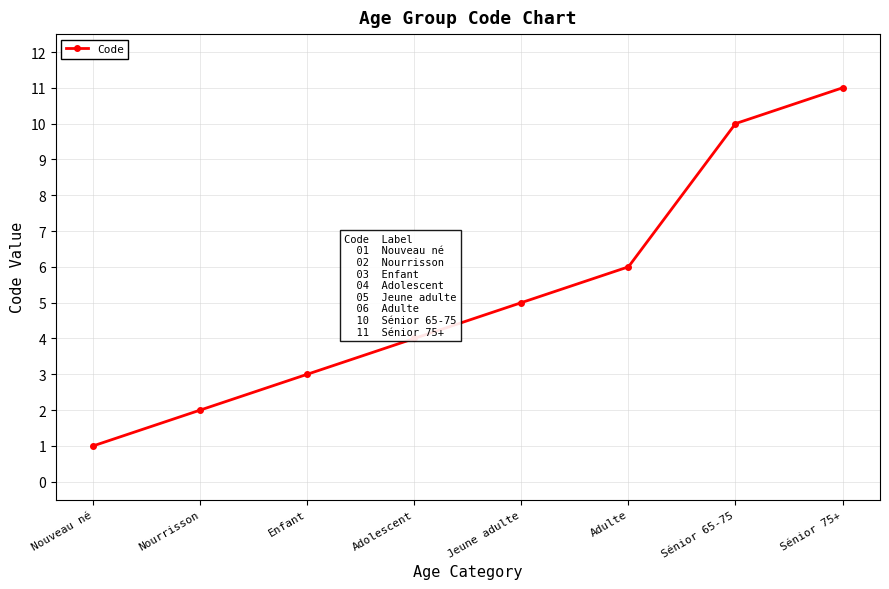

Reading left to right, extract all data points from this chart.

1	2	3	4	5	6	10	11